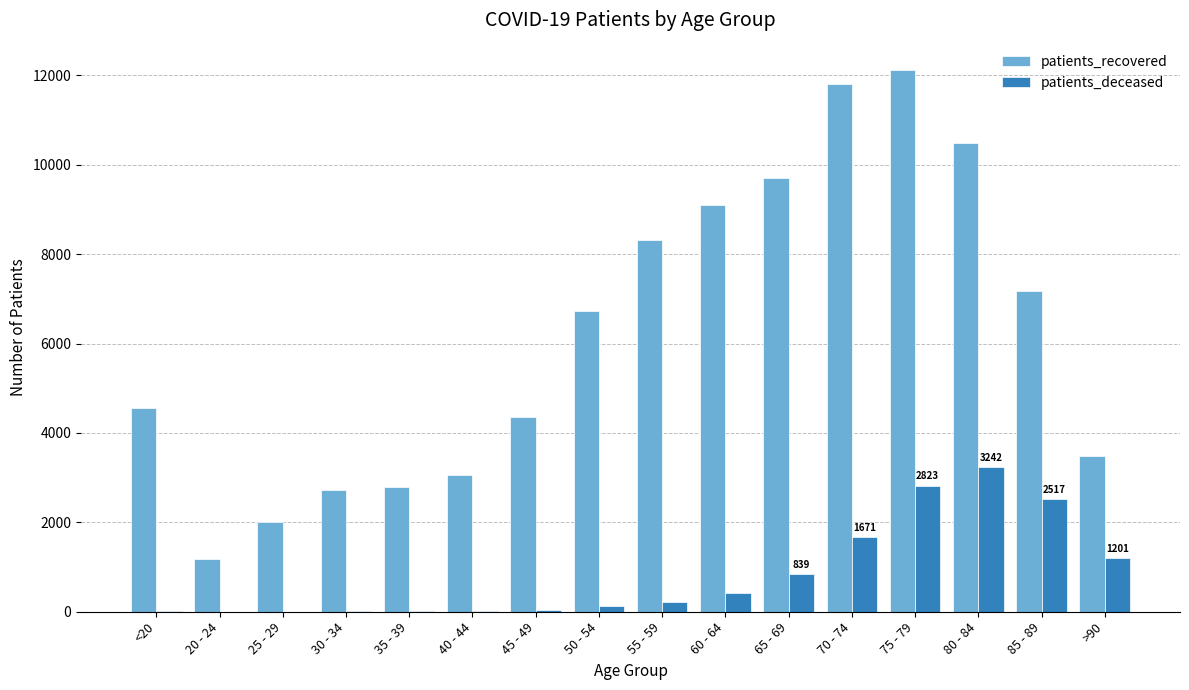

What is the sum of the patients_deceased values at 85 - 89 and 55 - 59?

2738